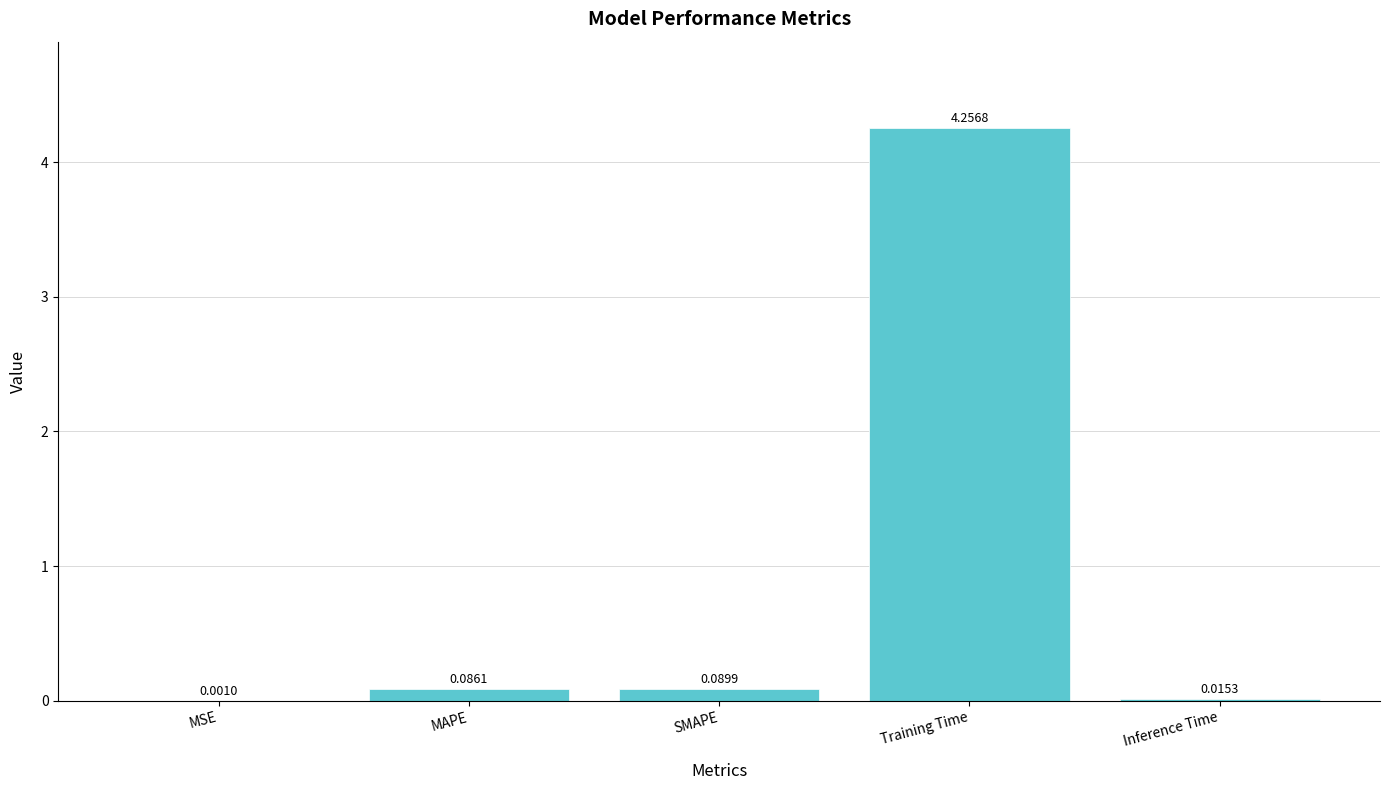

Where is the data nearest to the value 2?

SMAPE